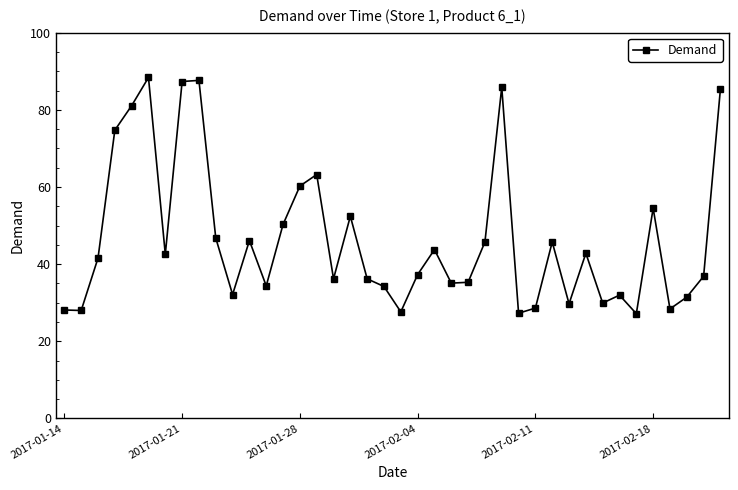

True or false: the data has more than 2 interior local peaks.

True